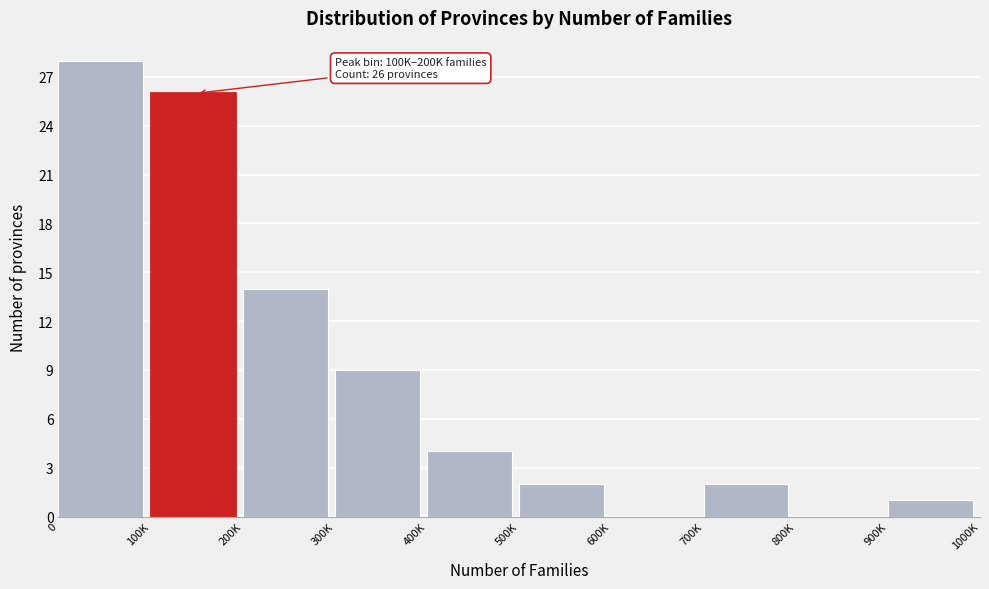

Reading left to right, list all the values displayed in this chart.

0=28	100K=26	200K=14	300K=9	400K=4	500K=2	600K=0	700K=2	800K=0	900K=1